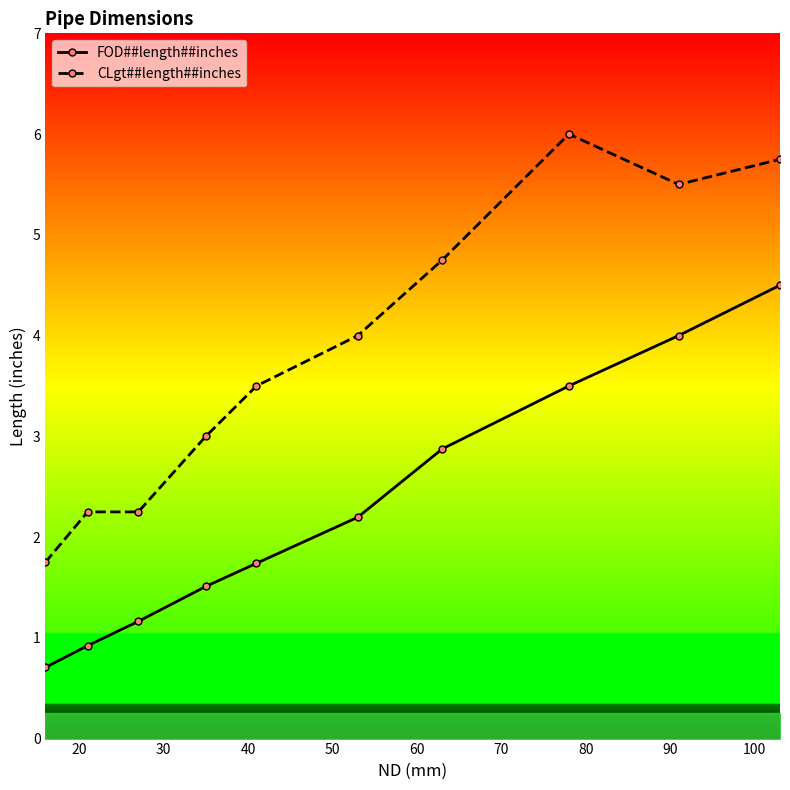

Which series has the widest spread of values?

CLgt##length##inches